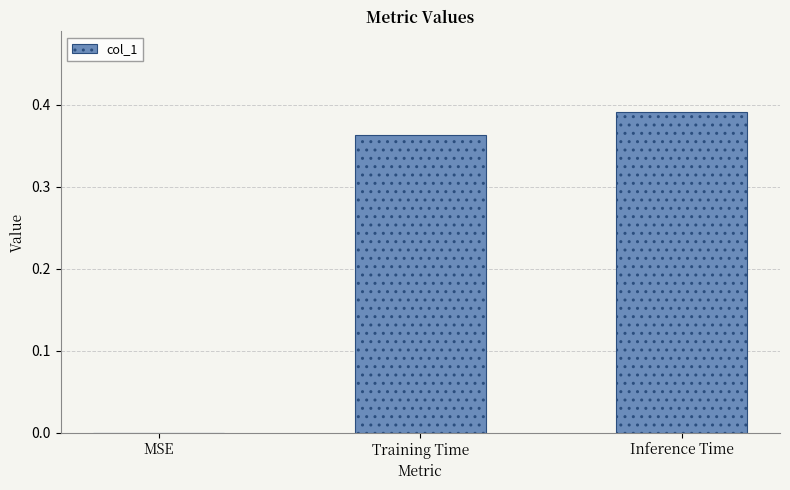

Are the bars horizontal?

No